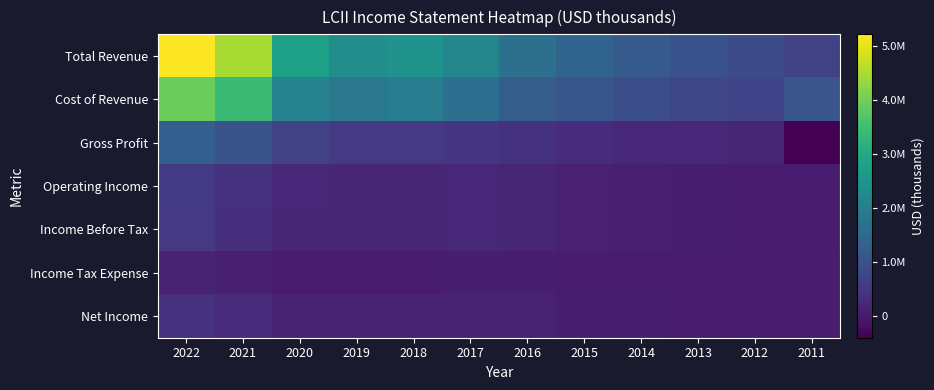

What is the total value across all series at 2016?

3957100